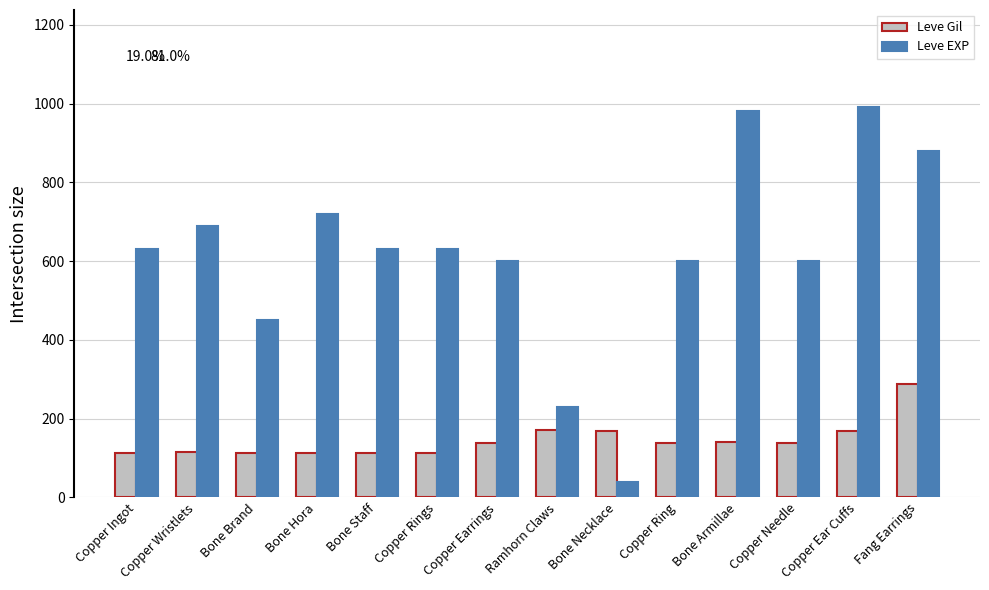

True or false: Leve EXP has a value of 980 at Bone Armillae.

True